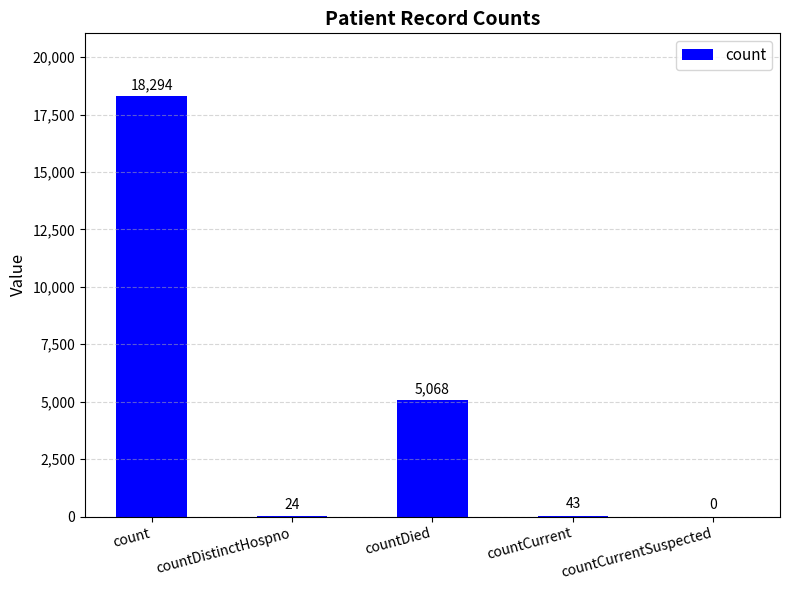

Is it true that the value at countDied is 8391?

False